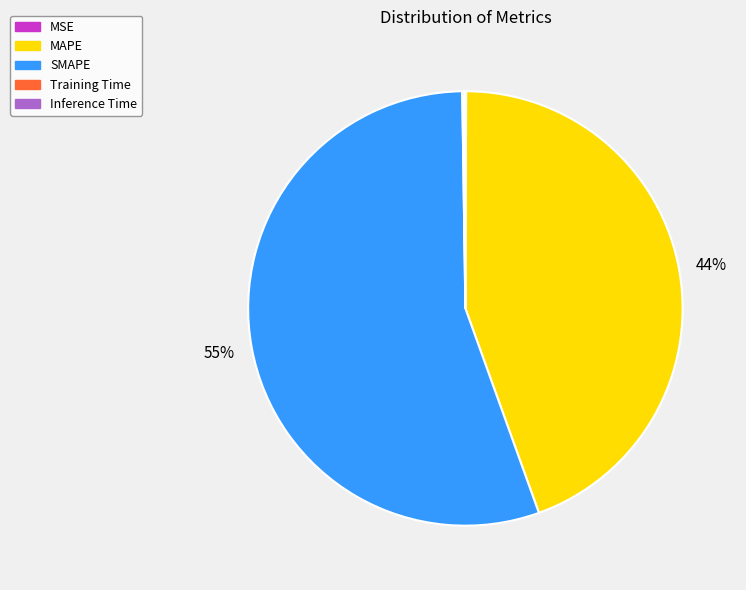

Which category accounts for the majority?

SMAPE